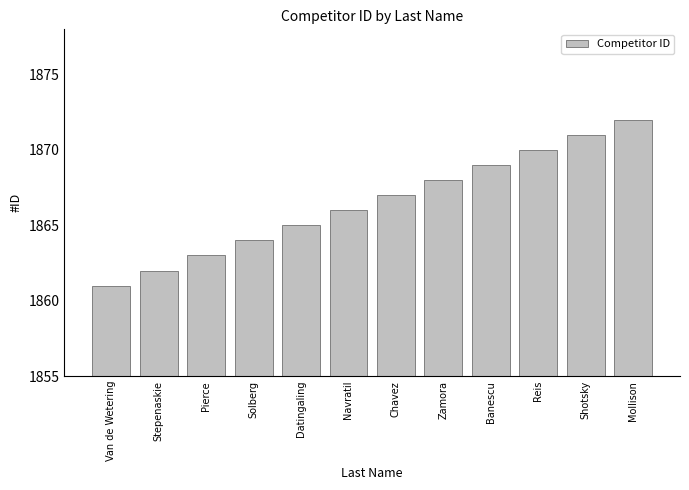

Reading right to left, transcribe all the data shown in this chart.

Mollison=1872	Shotsky=1871	Reis=1870	Banescu=1869	Zamora=1868	Chavez=1867	Navratil=1866	Datingaling=1865	Solberg=1864	Pierce=1863	Stepenaskie=1862	Van de Wetering=1861